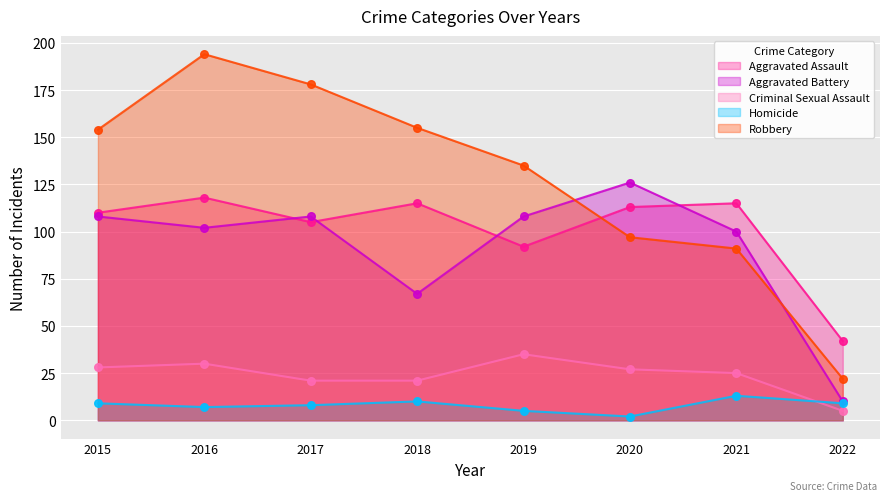

What is the total value across all series at 2016?

451